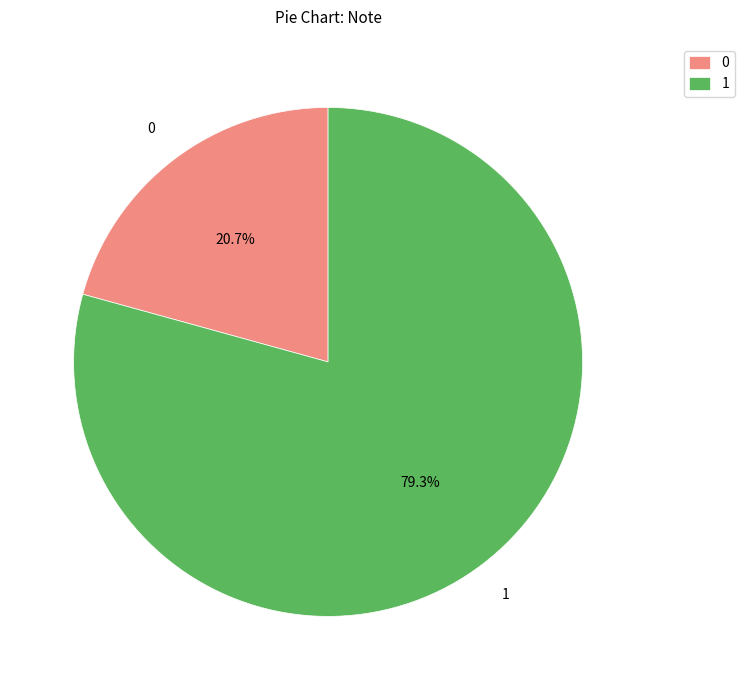

How many segments does this pie chart have?

2